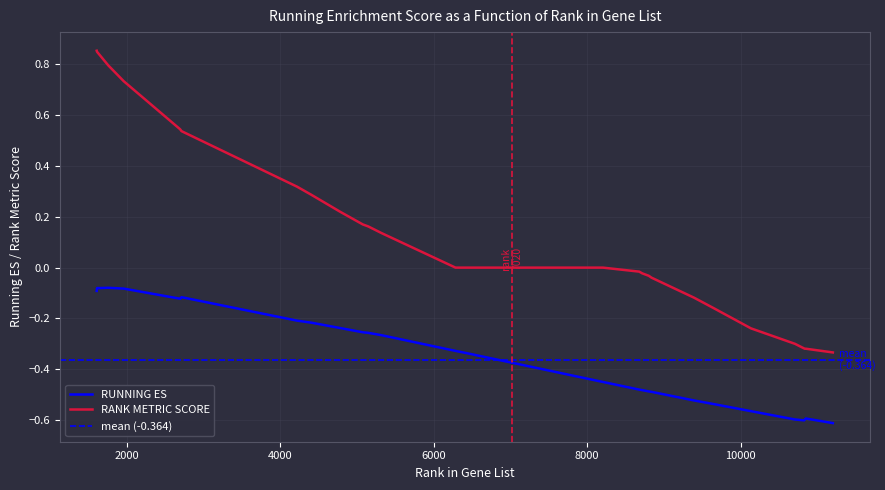

What is the difference between the RUNNING ES values at 4219 and 6384?

0.1